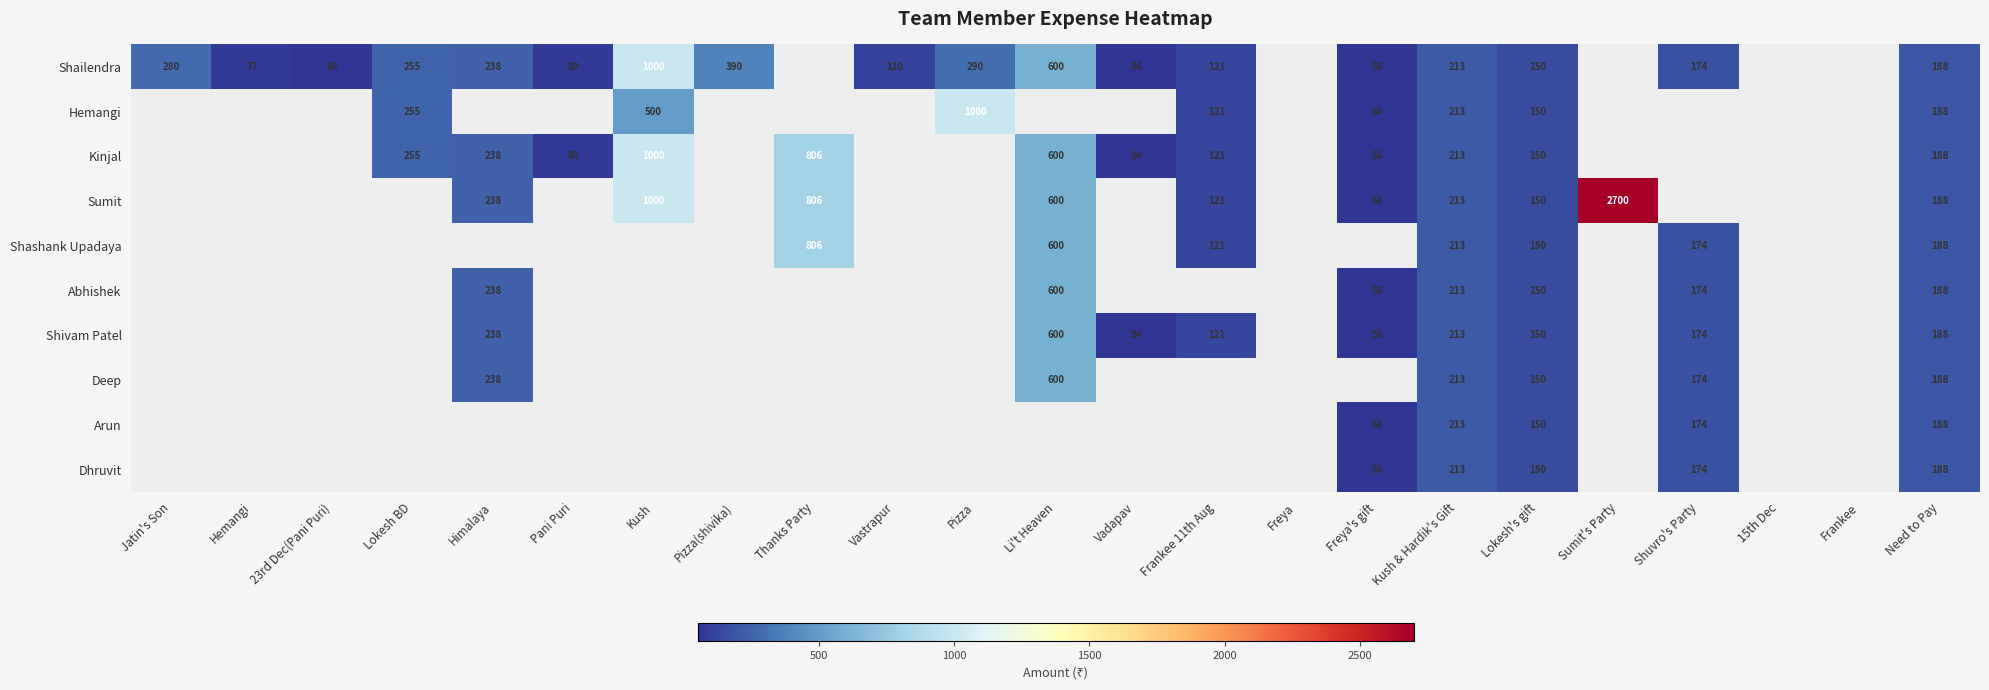

The value of Abhishek at Himalaya is 77. True or false?

False